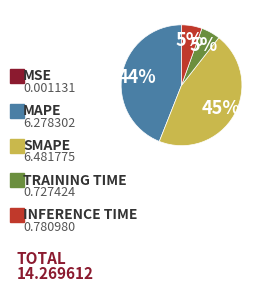

To the nearest percent, what is the average slice percentage?

20%